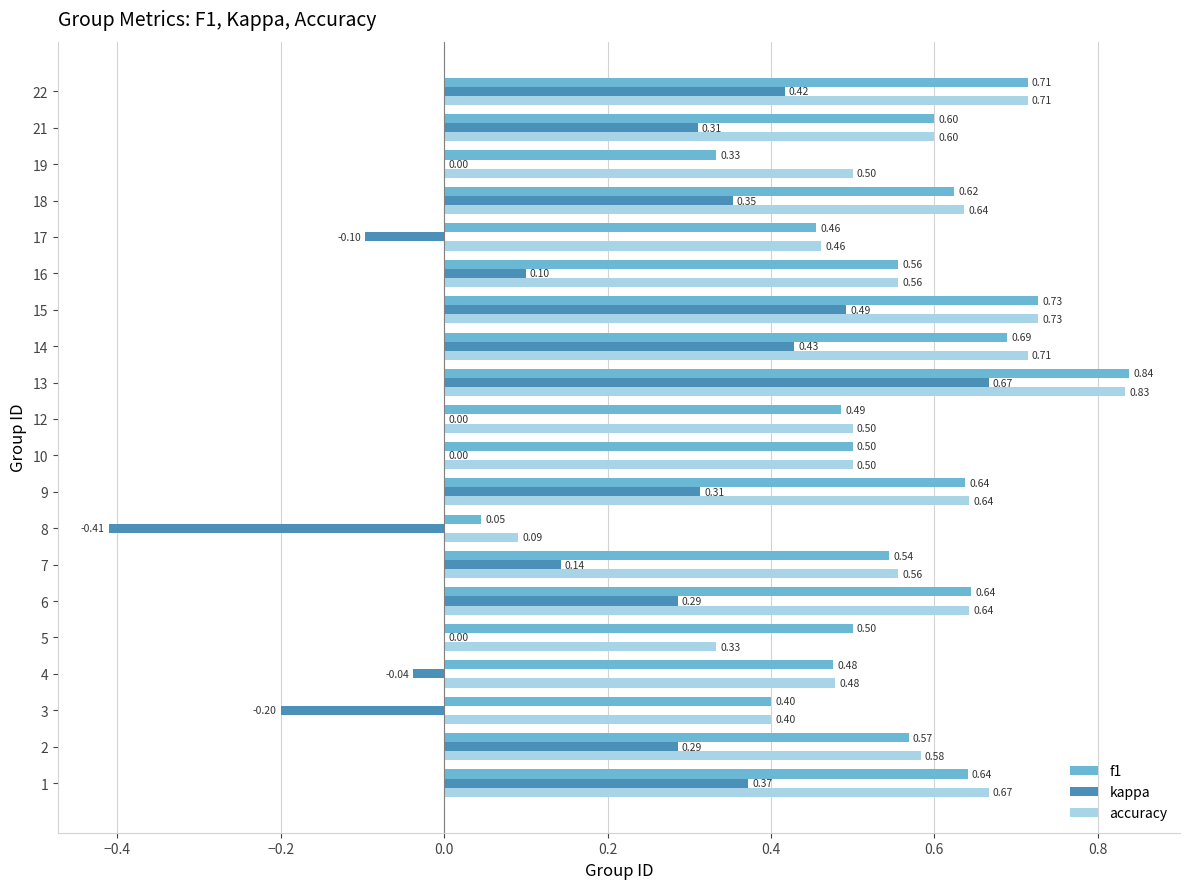

Which series has the largest total across all categories?

accuracy